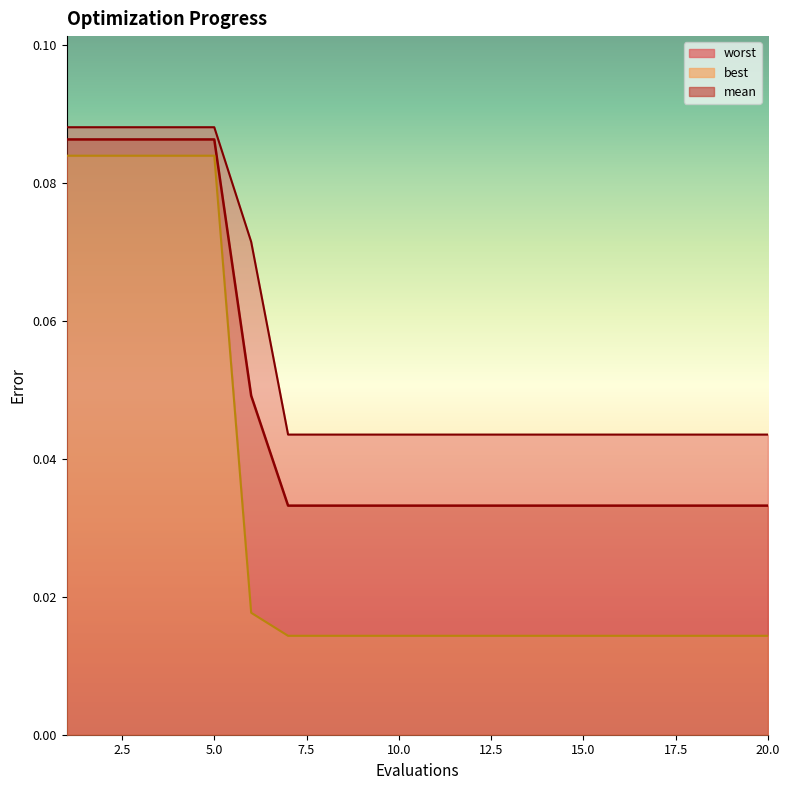

What is the sum of the worst values at 3 and 8?

0.1